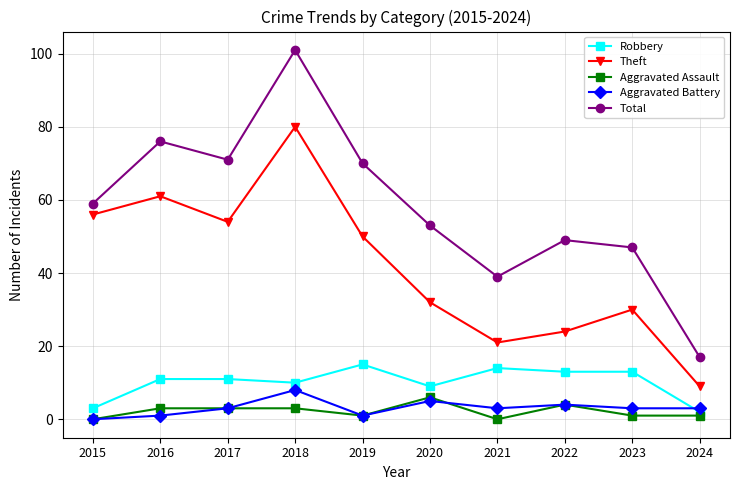

List the labels in order of Theft value, largest first.

2018, 2016, 2015, 2017, 2019, 2020, 2023, 2022, 2021, 2024